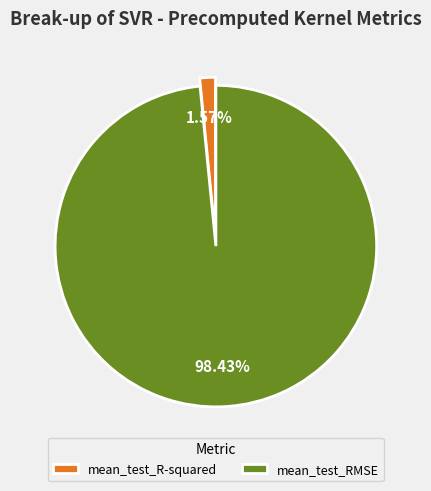

Which has a higher value, mean_test_R-squared or mean_test_RMSE?

mean_test_RMSE